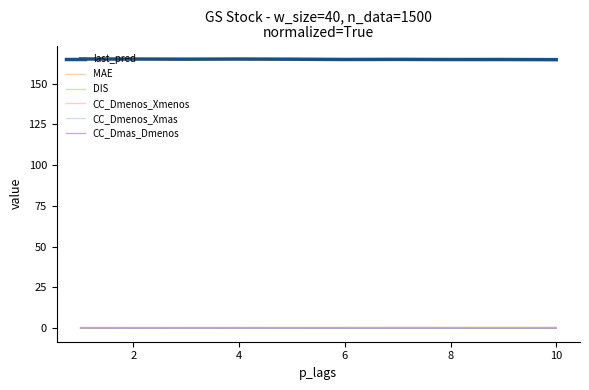

True or false: last_pred and MAE cross at least once.

False